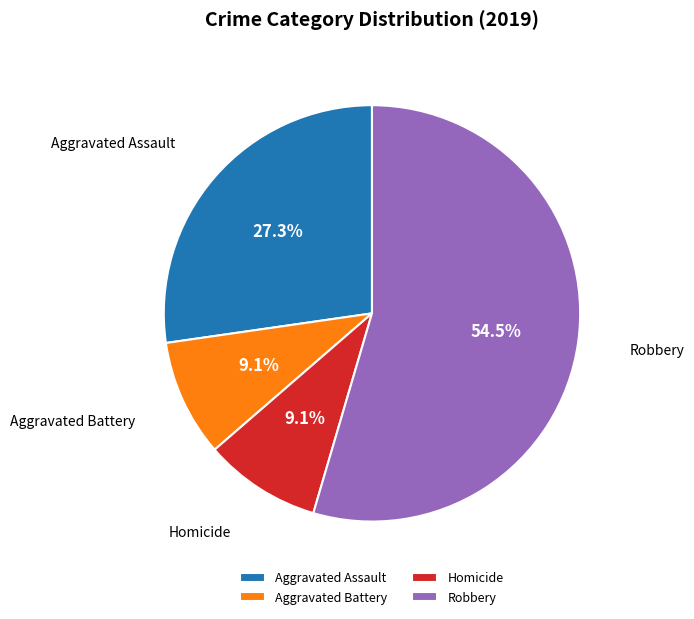

Is there any slice that represents more than half of the pie?

Yes